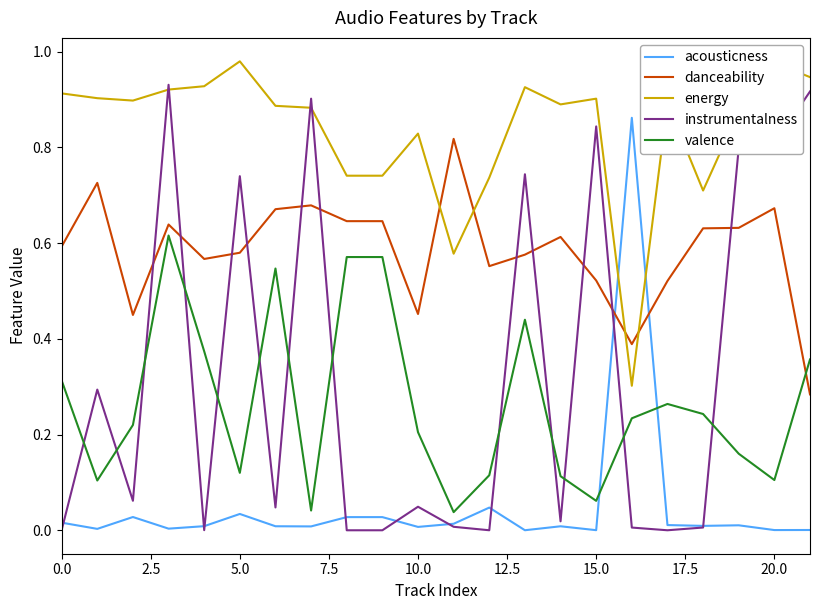

In instrumentalness, how many points are higher than both neighbors (excluding endpoints)?

7